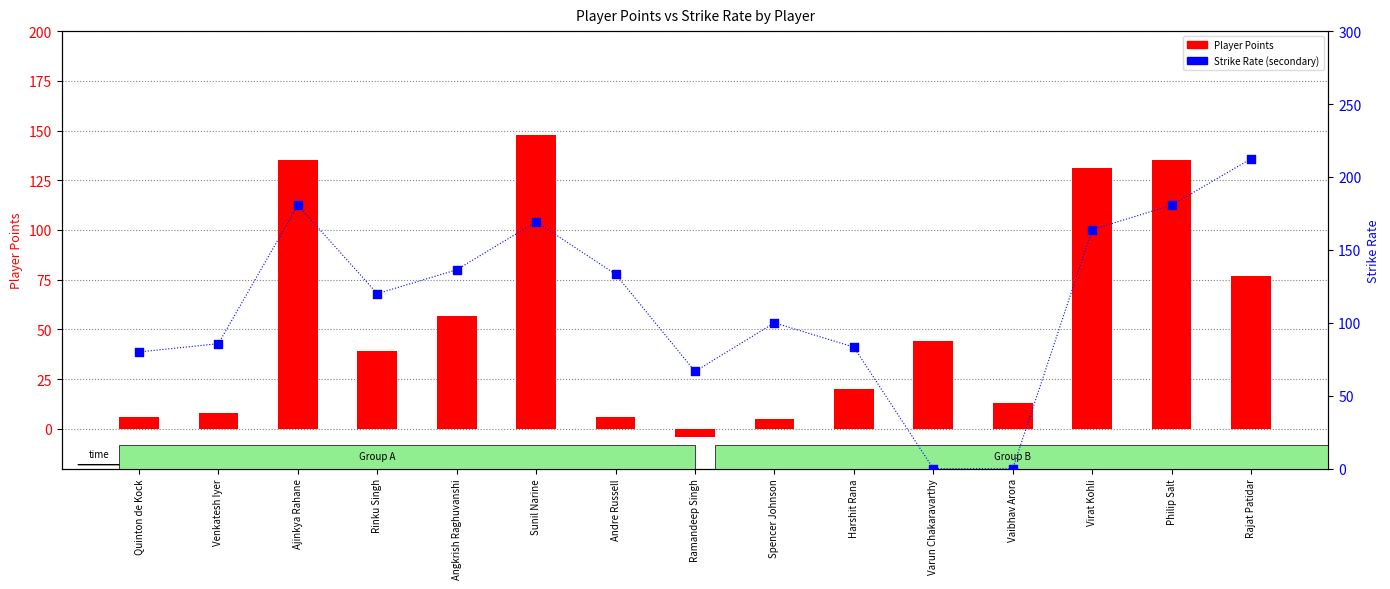

Which series has the largest Y range (max minus min)?

Strike Rate